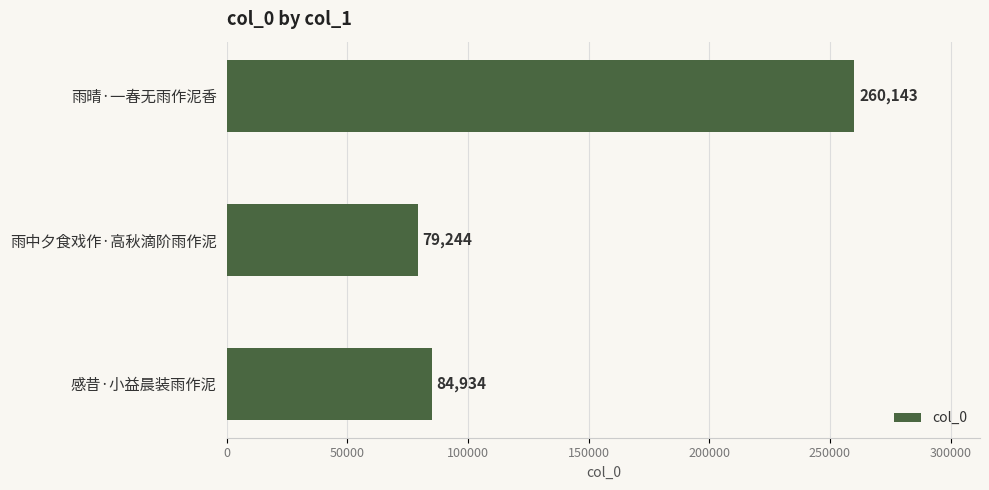

What is the average value?

141440